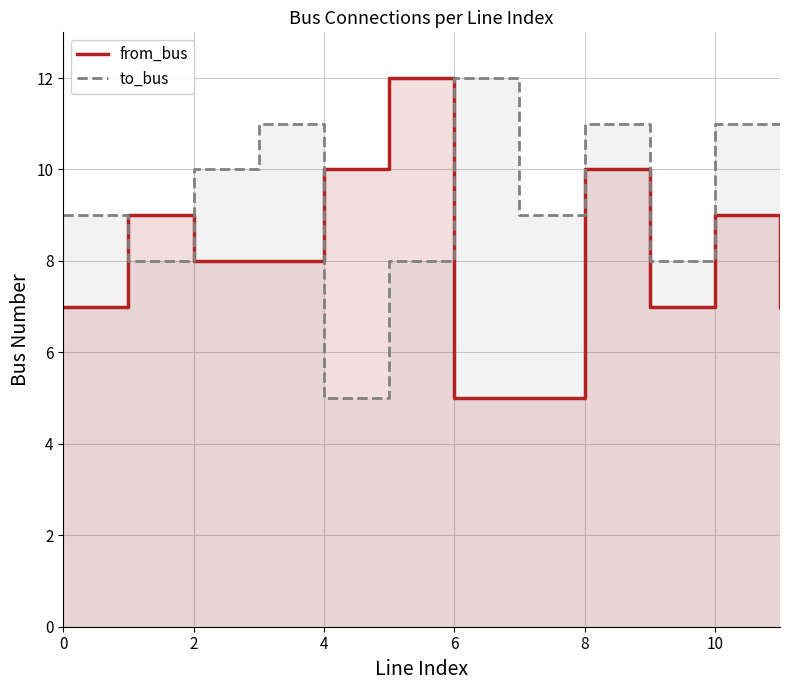

How many intersections are there between from_bus and to_bus?

4